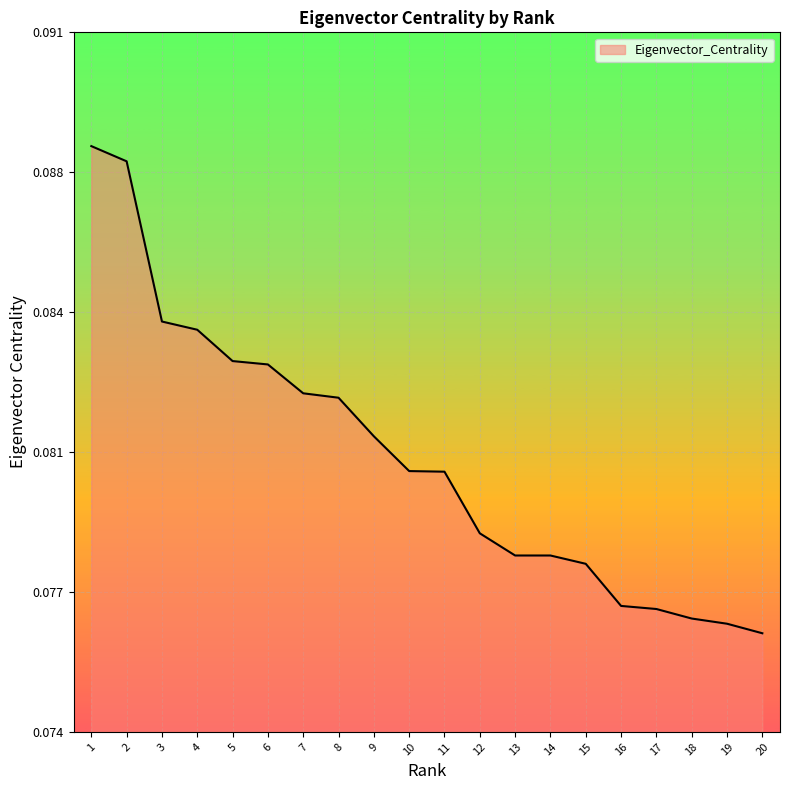

Does the chart display data point markers on the line(s)?

No